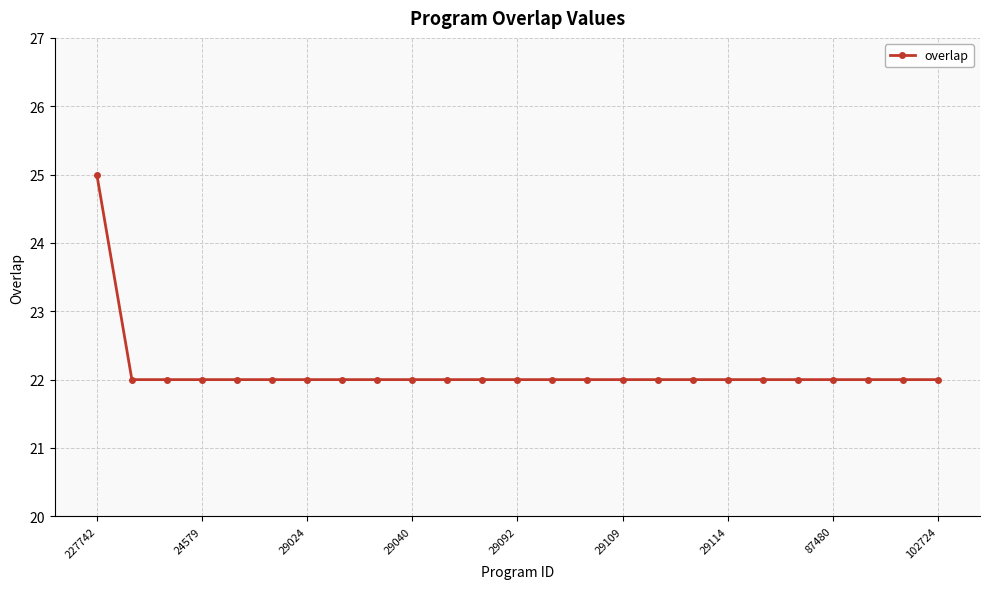

How many lines are shown in the chart?

1